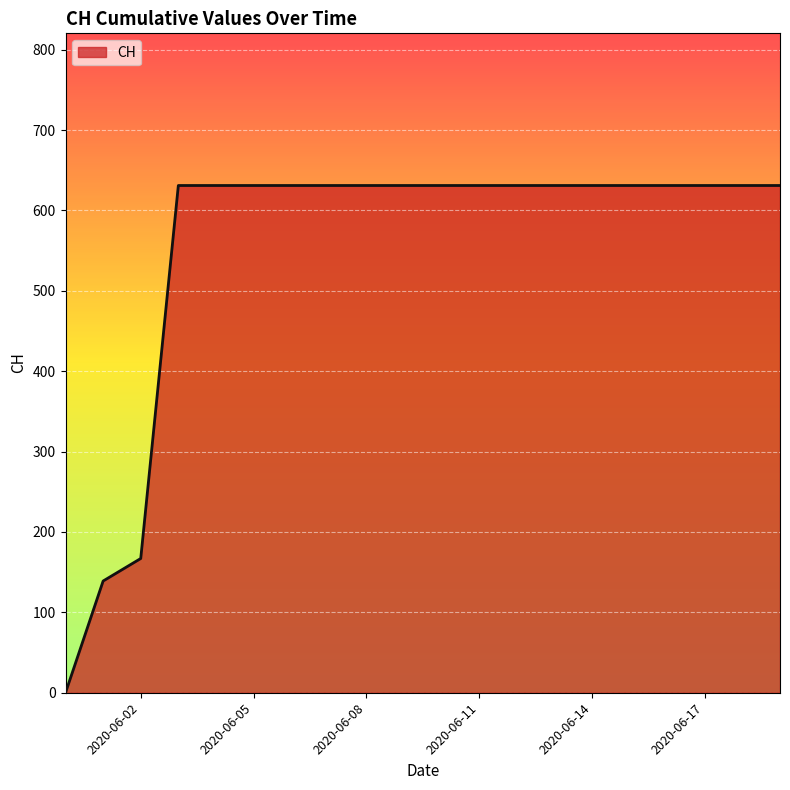

What is the maximum value shown in the chart?

631